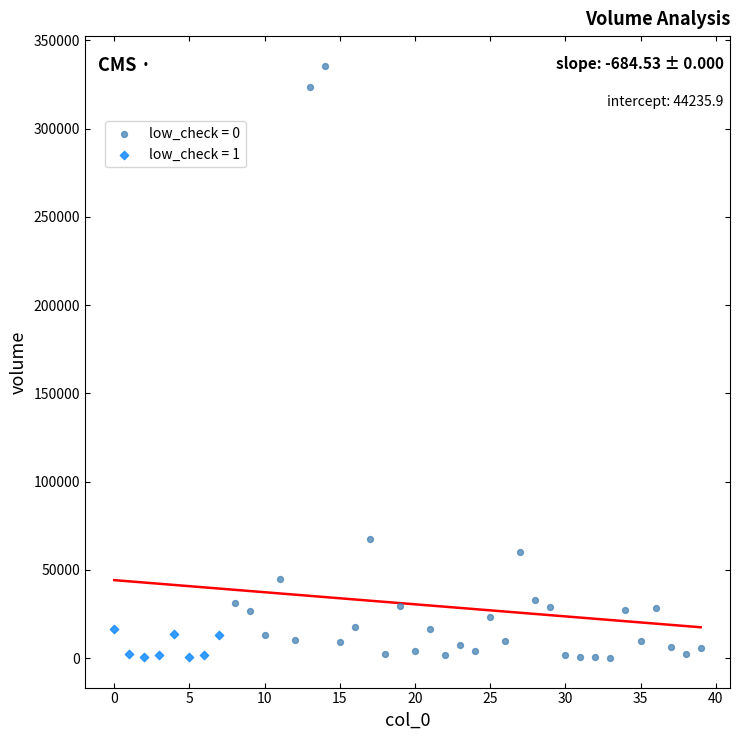

Which series has the largest Y range (max minus min)?

low_check = 0